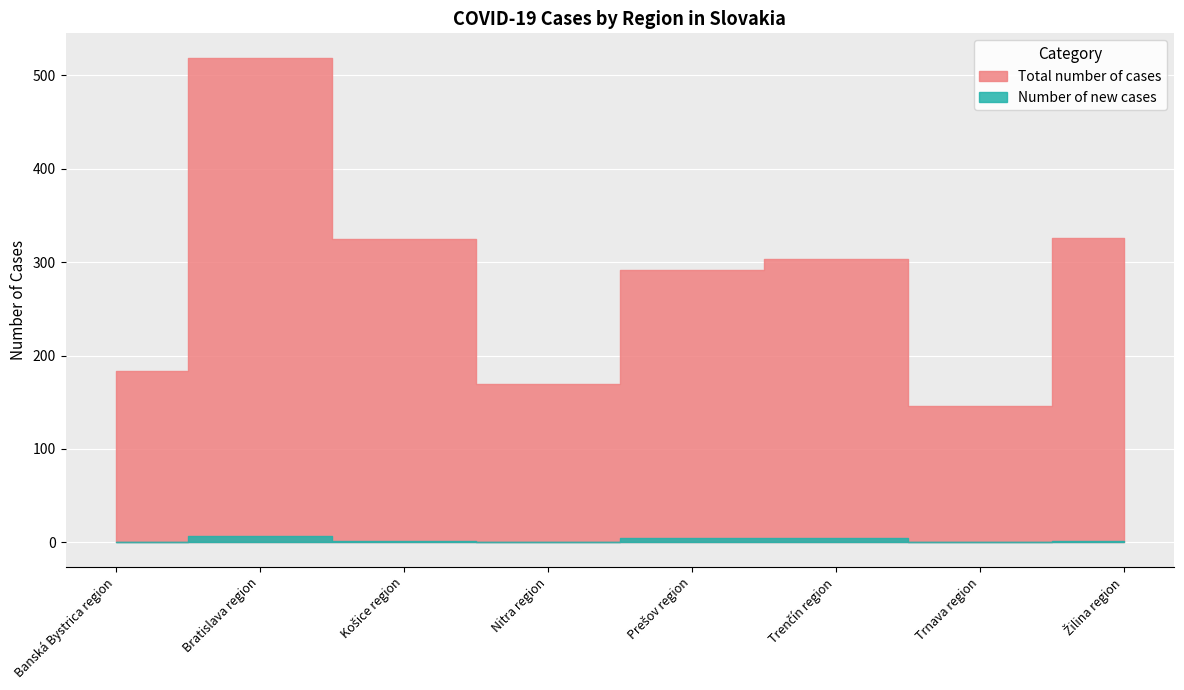

What is the sum of the Total number of cases values at Žilina region and Banská Bystrica region?

510